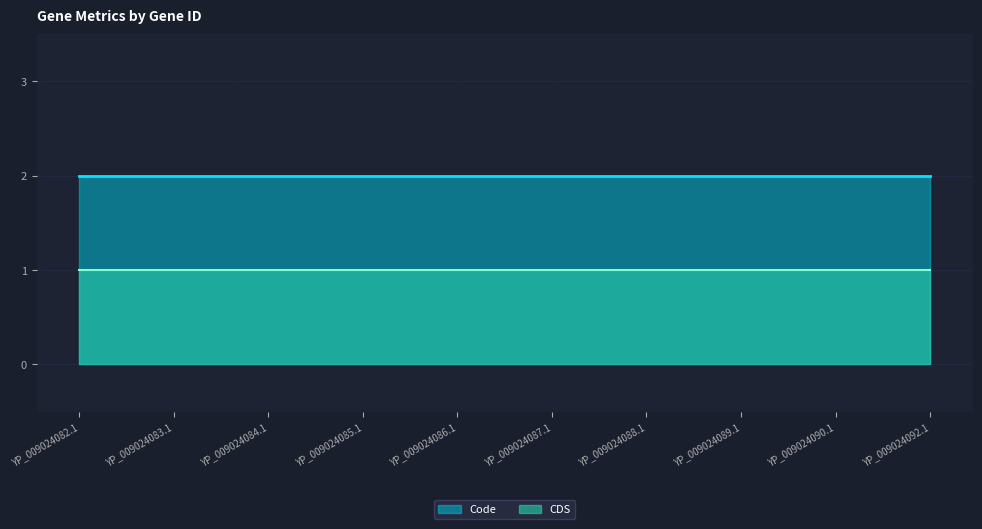

Read the CDS value at YP_009024090.1.

1